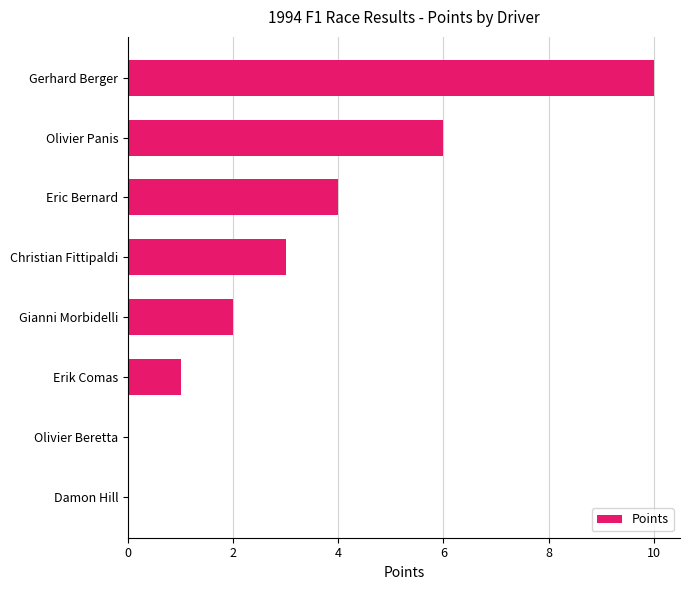

Approximately how many times larger is the value at Gerhard Berger compared to Eric Bernard?

2.5